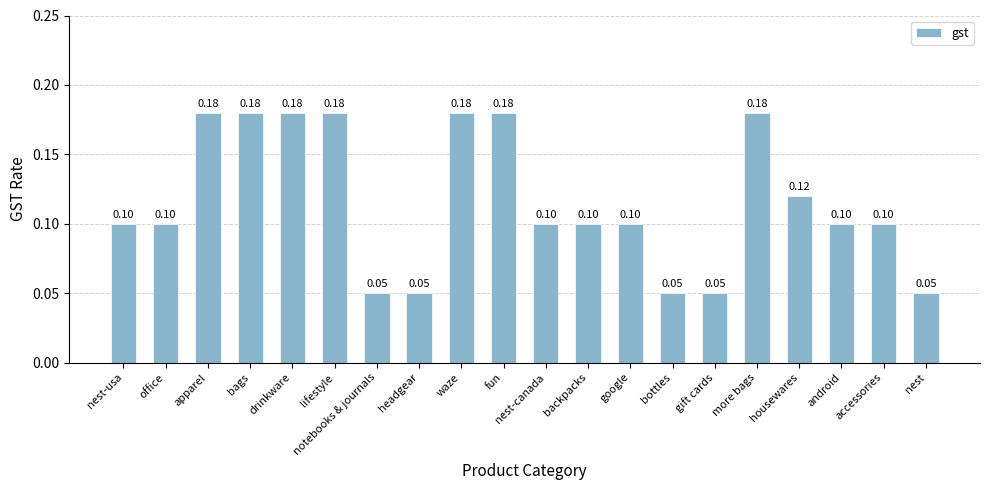

What is the value of the 18th bar from the left?

0.1